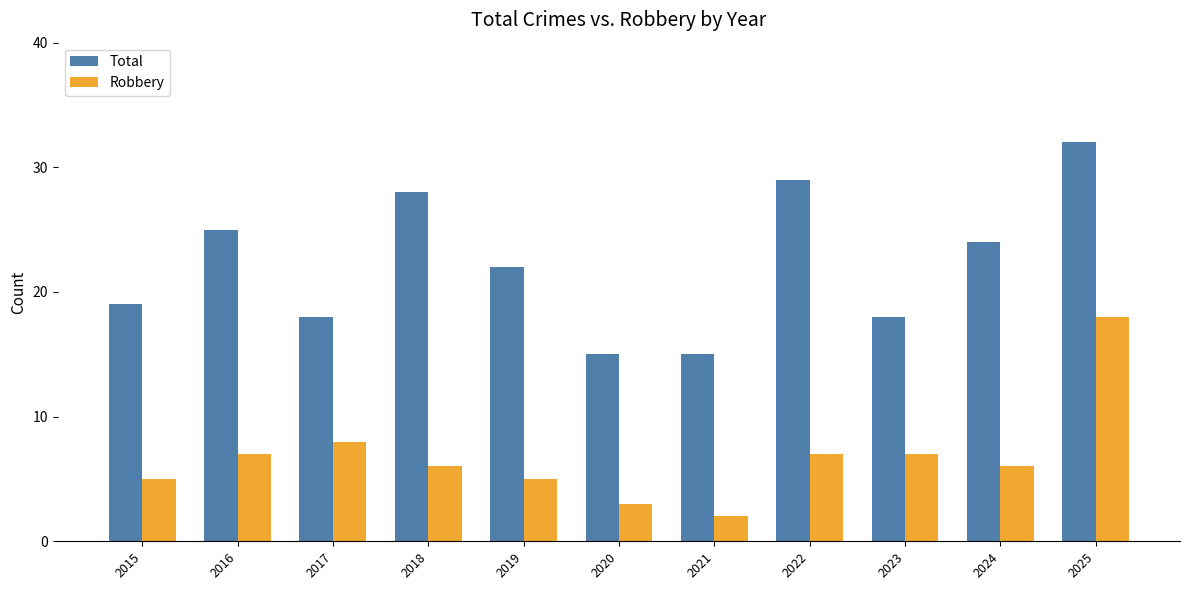

How many data points in Total are less than 22?

5